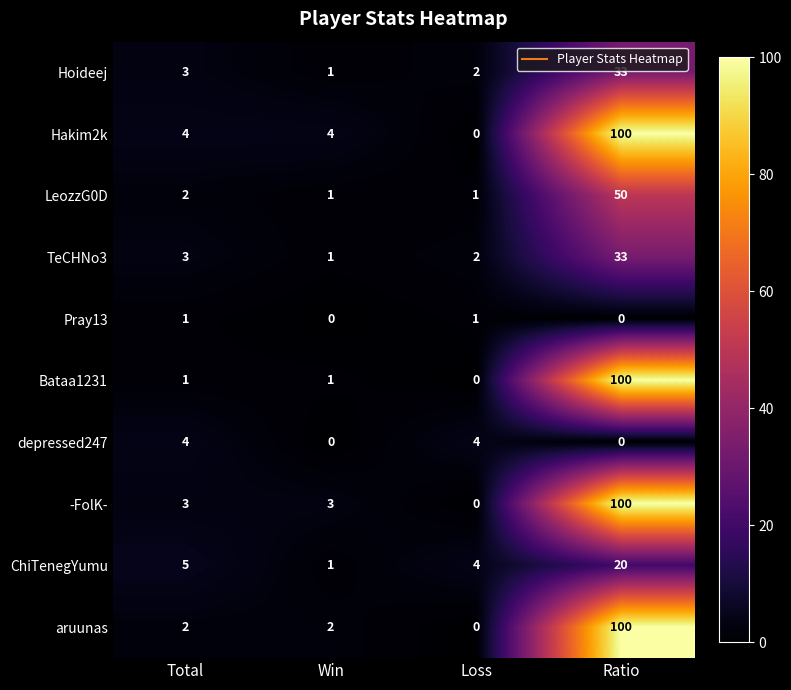

What is the spread (max minus min) of values at Win?

4